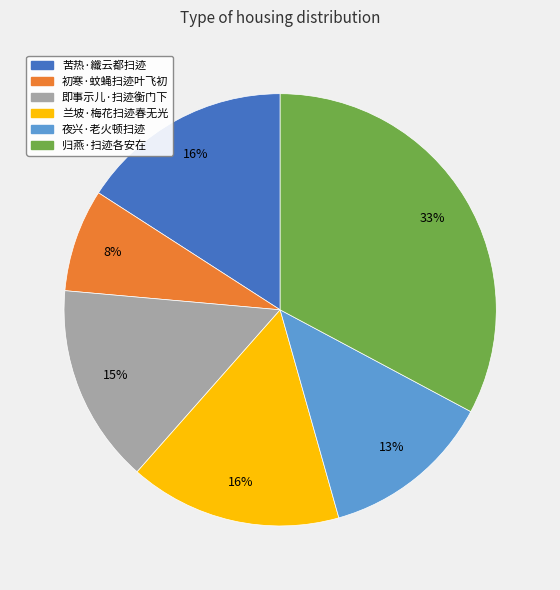

Which has a higher value, 苦热·纖云都扫迹 or 初寒·蚊蝇扫迹叶飞初?

苦热·纖云都扫迹